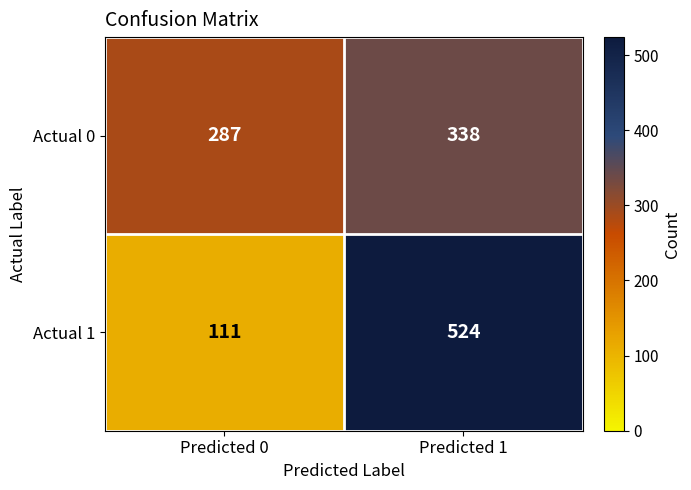

Which series has the largest total across all categories?

Actual 1